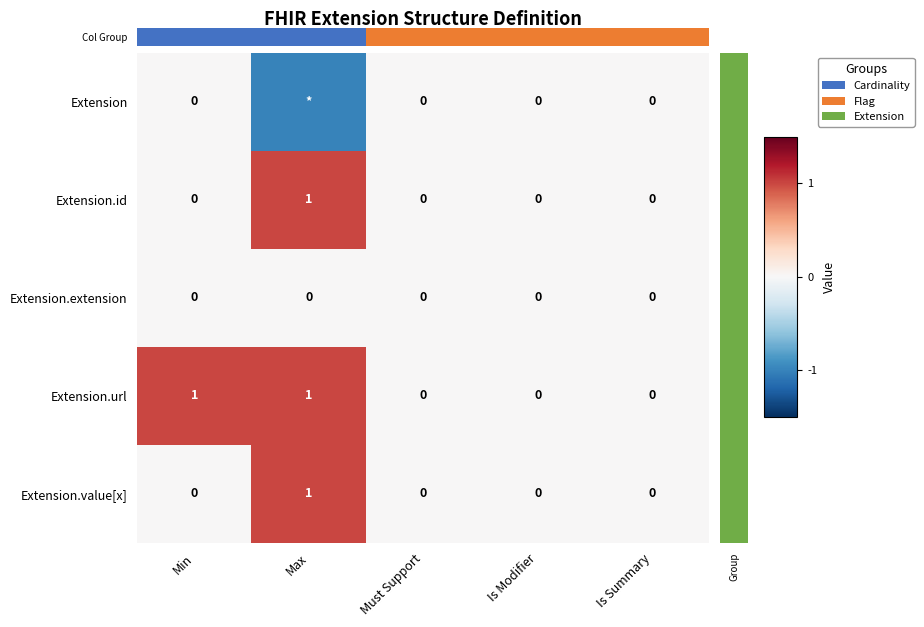

What is the greatest value displayed?

1